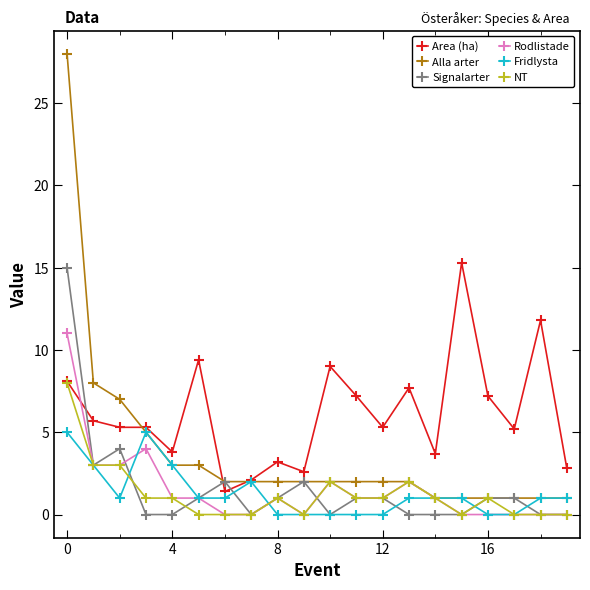

After their last crossing, which series has the higher values: Area (ha) or Rodlistade?

Area (ha)